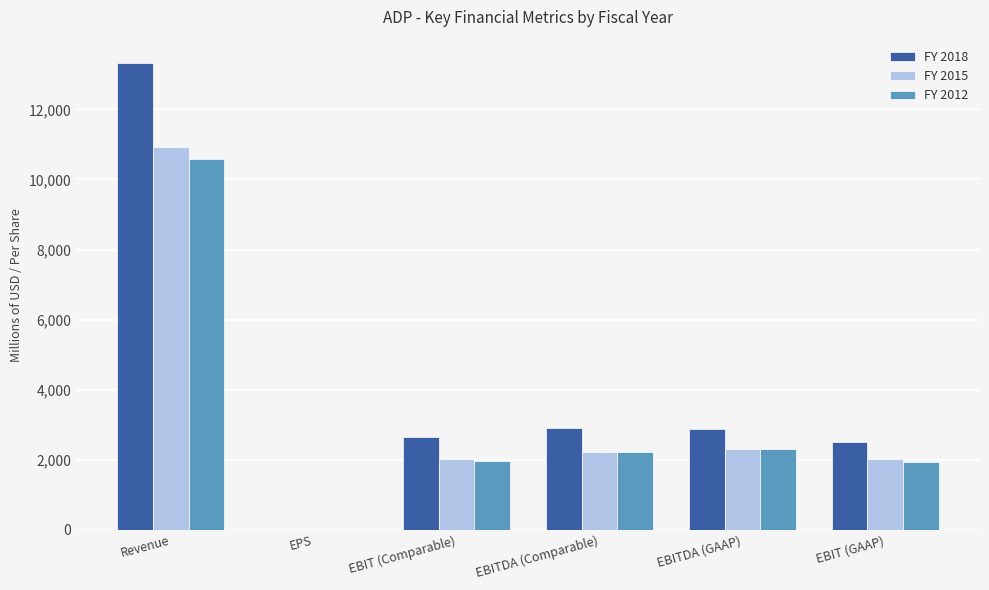

What is the maximum value for FY 2015?

10938.5